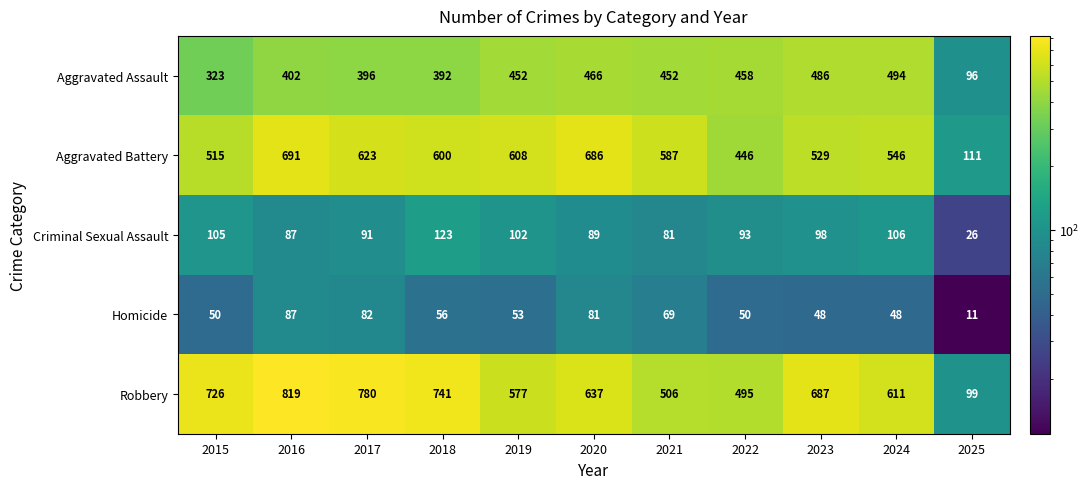

What is the sum of the Robbery values at 2019 and 2018?

1318